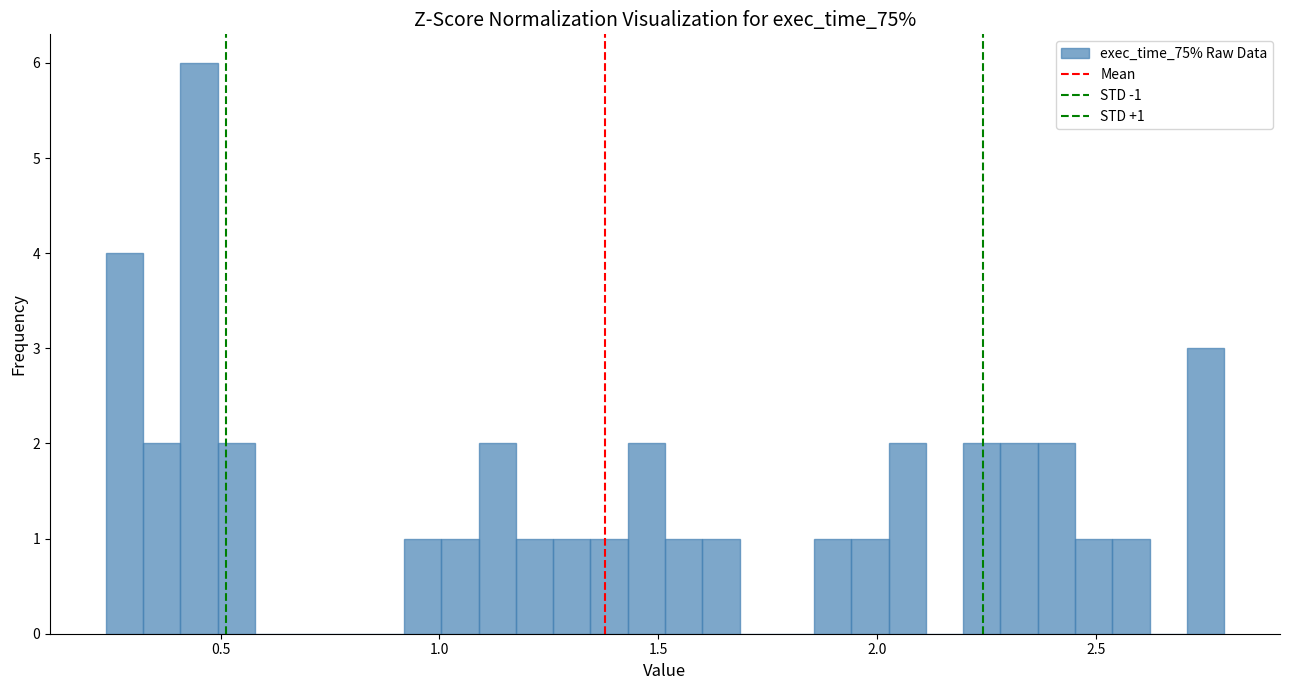

Around what value on the x-axis is the tallest bar? Give the approximate position of its centre, as read against the axis.

0.45